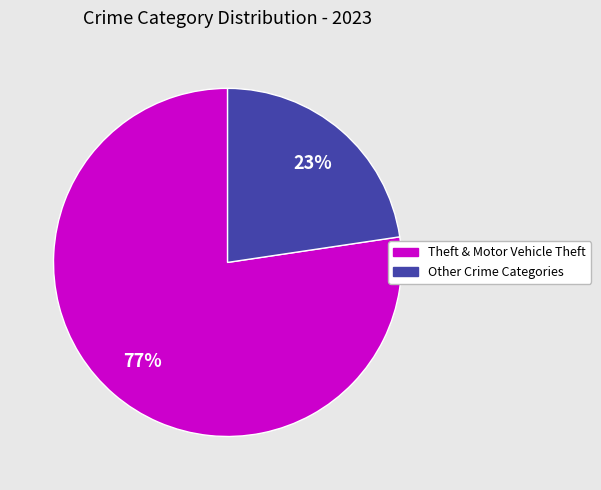

Count the number of slices in the pie.

2